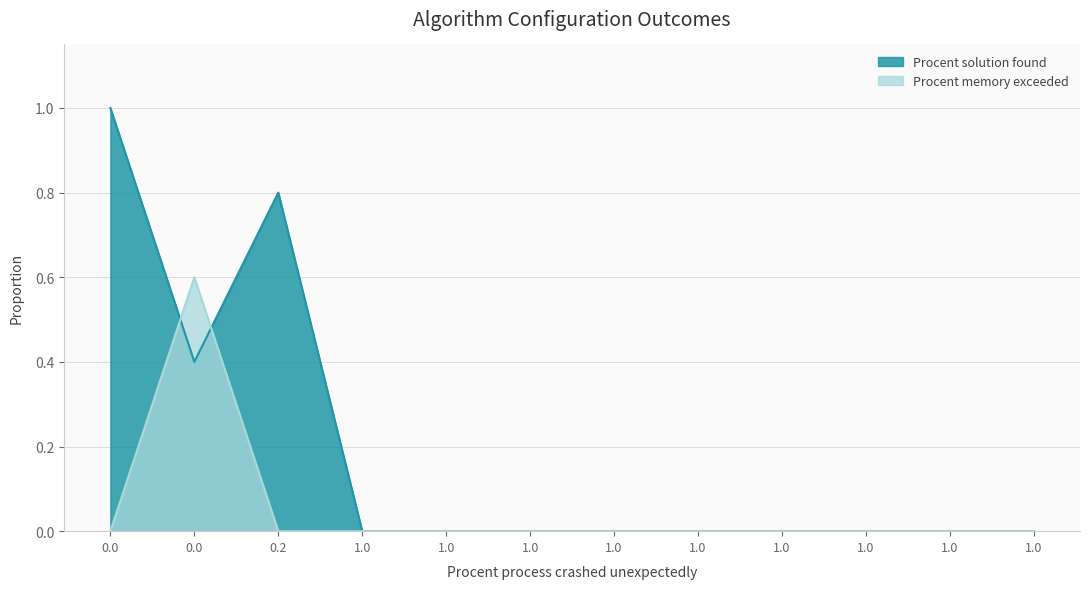

The value of Procent memory exceeded at 0 is 0.1. True or false?

False